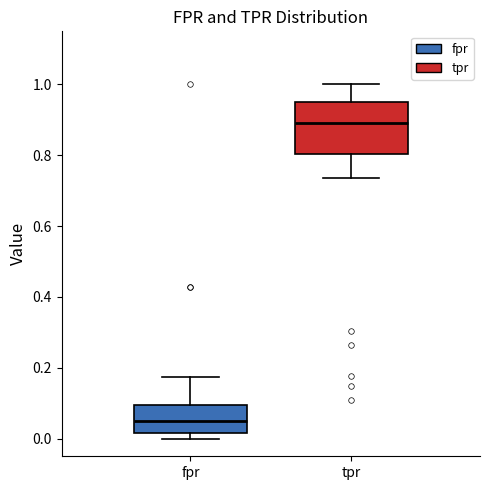

Comparing the boxes themselves (not the whiskers), which one is the tallest?

tpr